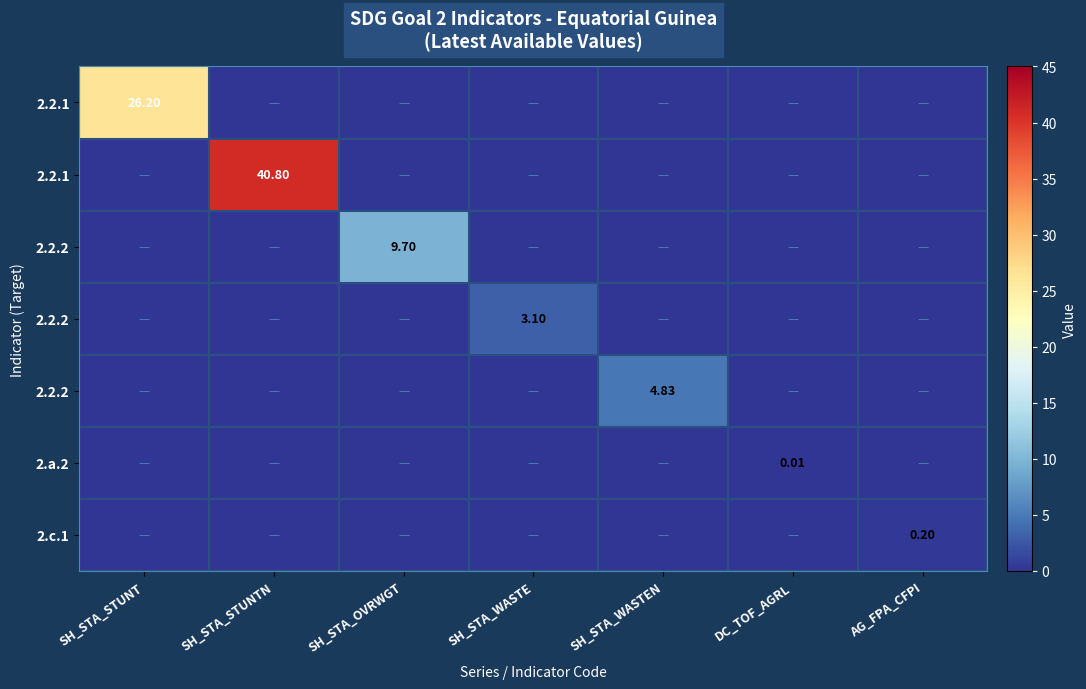

At which category is the sum across all series the highest?

SH_STA_STUNTN